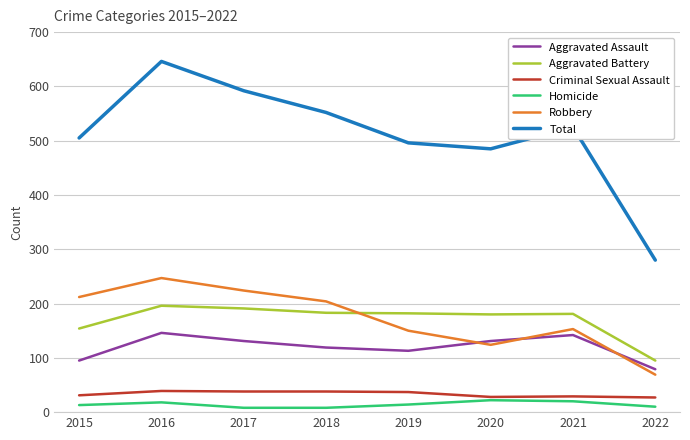

What is the difference between the second highest and second lowest values in the Total series?

107